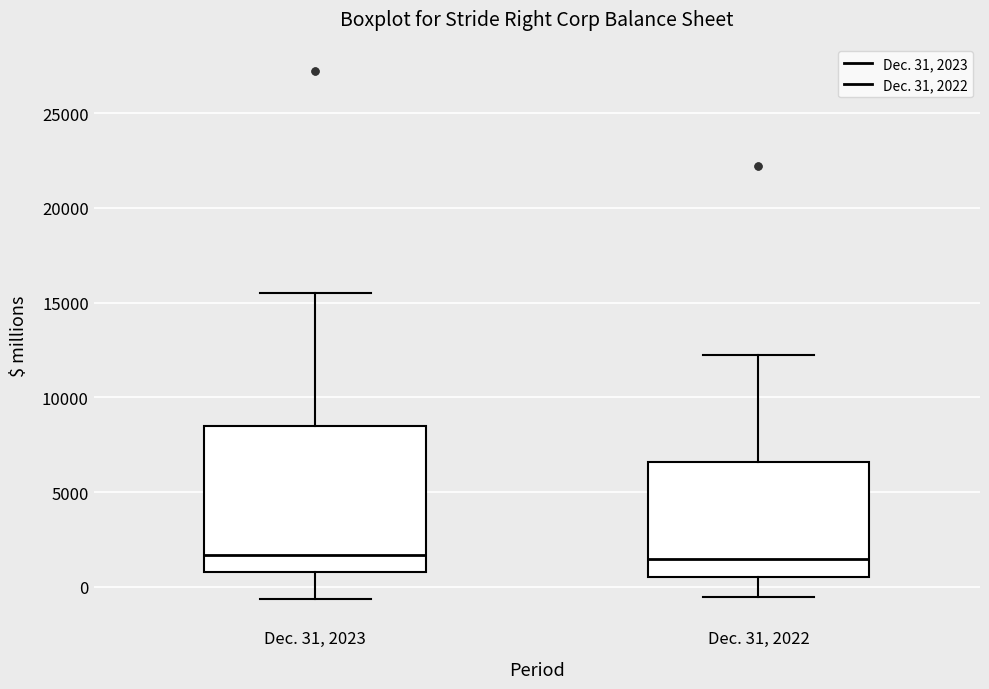

Reading left to right, transcribe this box plot: for each box, give where its median line is, the range the box spans, and where its two whiskers end, as read against the y-axis. The values are not printed on the chart, so give them approximately, as read against the axis.

Dec. 31, 2023: median 1500, box 1000 to 8500, whiskers -500 to 15500
Dec. 31, 2022: median 1500, box 500 to 6500, whiskers -500 to 12000